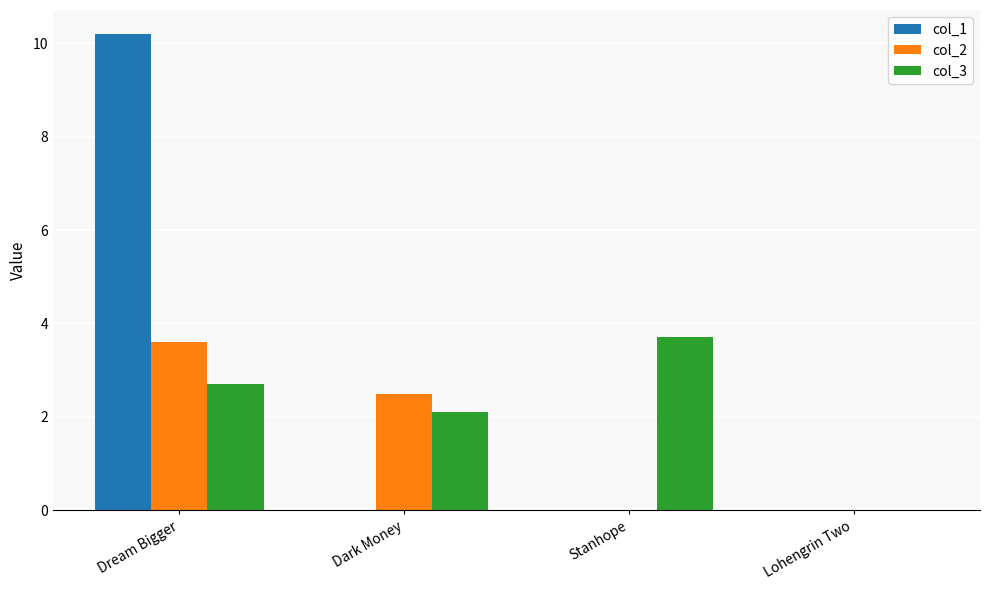

Which series has the largest total across all categories?

col_1